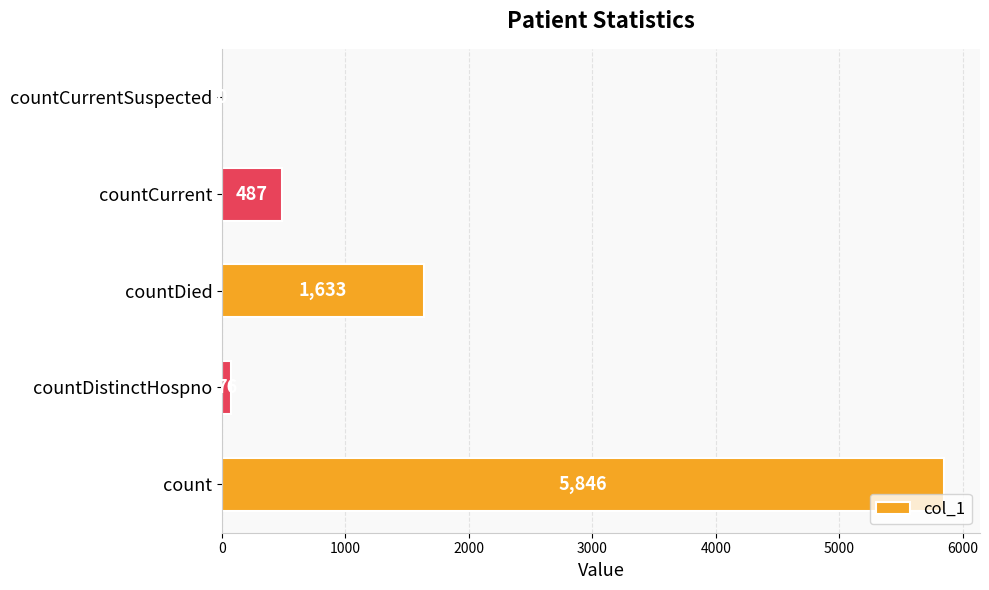

Which category has the highest value across all series?

count